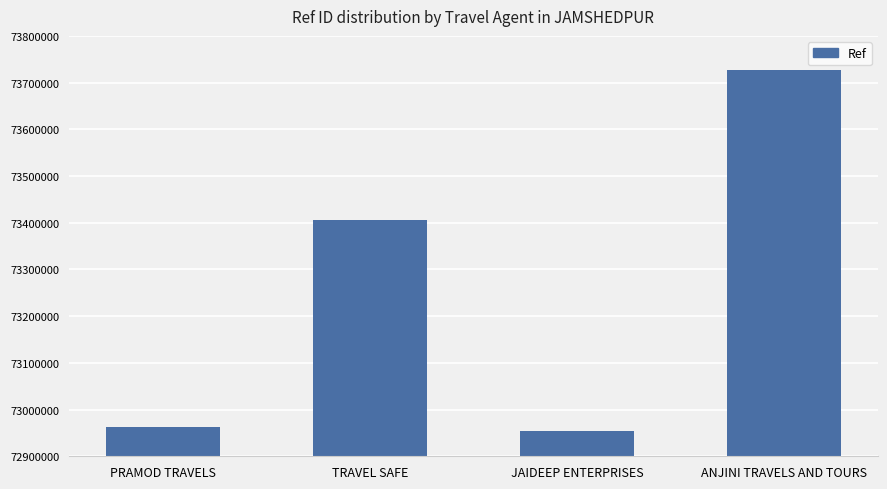

Reading left to right, extract all data points from this chart.

PRAMOD TRAVELS=72961834	TRAVEL SAFE=73405768	JAIDEEP ENTERPRISES=72953868	ANJINI TRAVELS AND TOURS=73726874